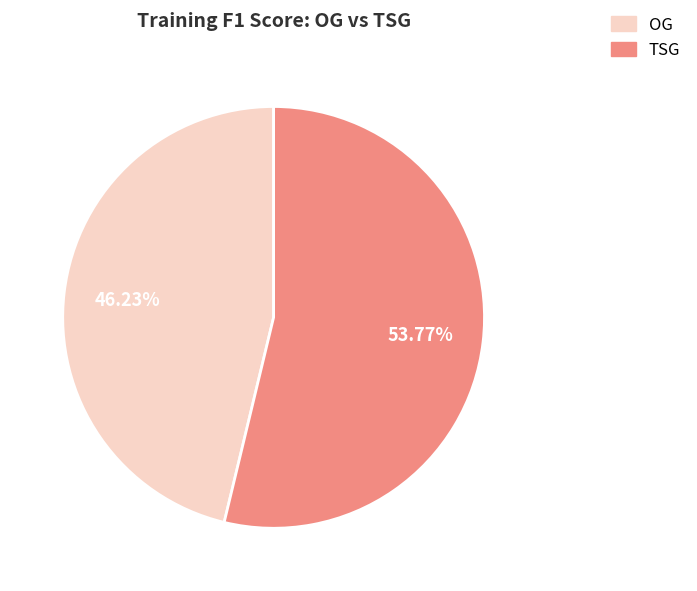

Rank the categories by value from highest to lowest.

TSG, OG